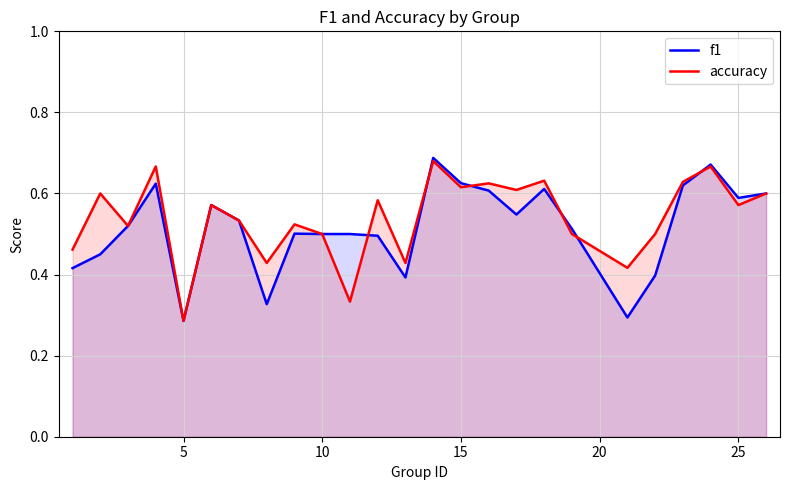

Rank the series by their average value, from highest to lowest.

accuracy, f1